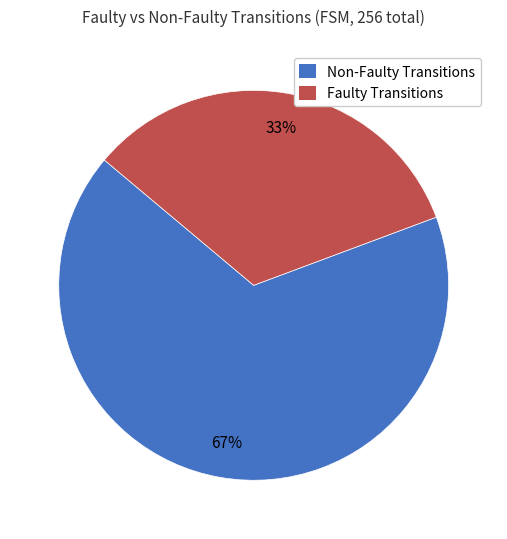

To the nearest percent, what percentage of the pie is Non-Faulty Transitions?

67%